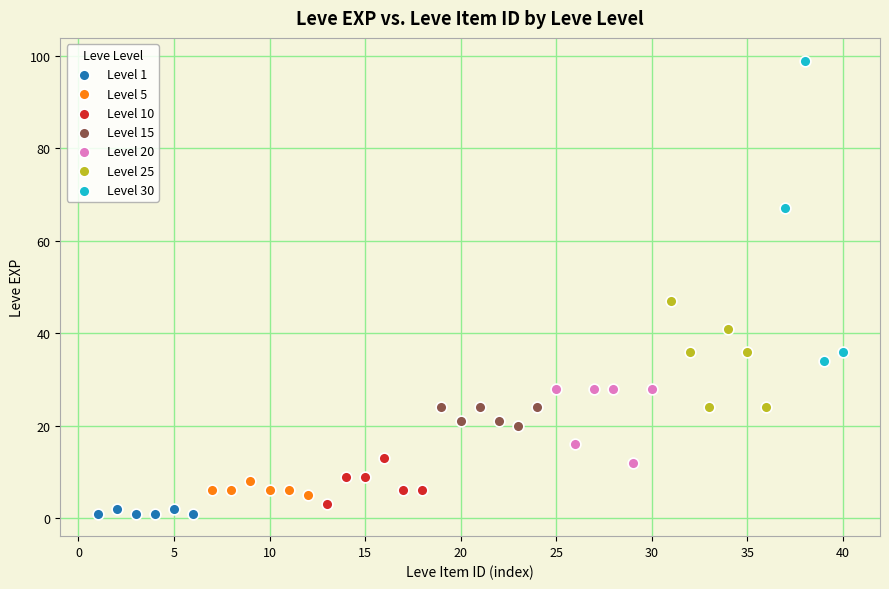

Which series reaches the maximum Y coordinate?

Level 30